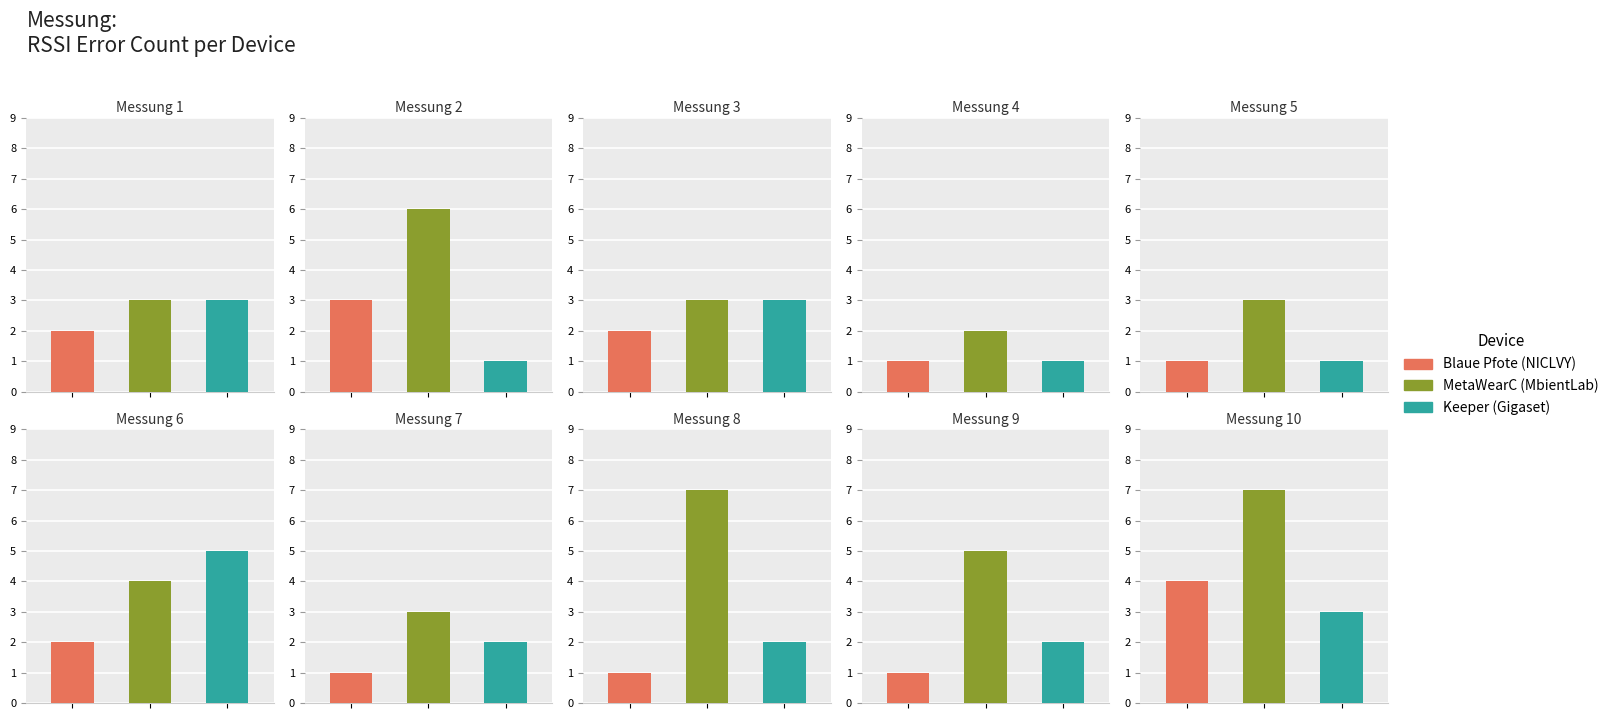

True or false: Blaue Pfote (NICLVY) has a value of 4 at 2.

False